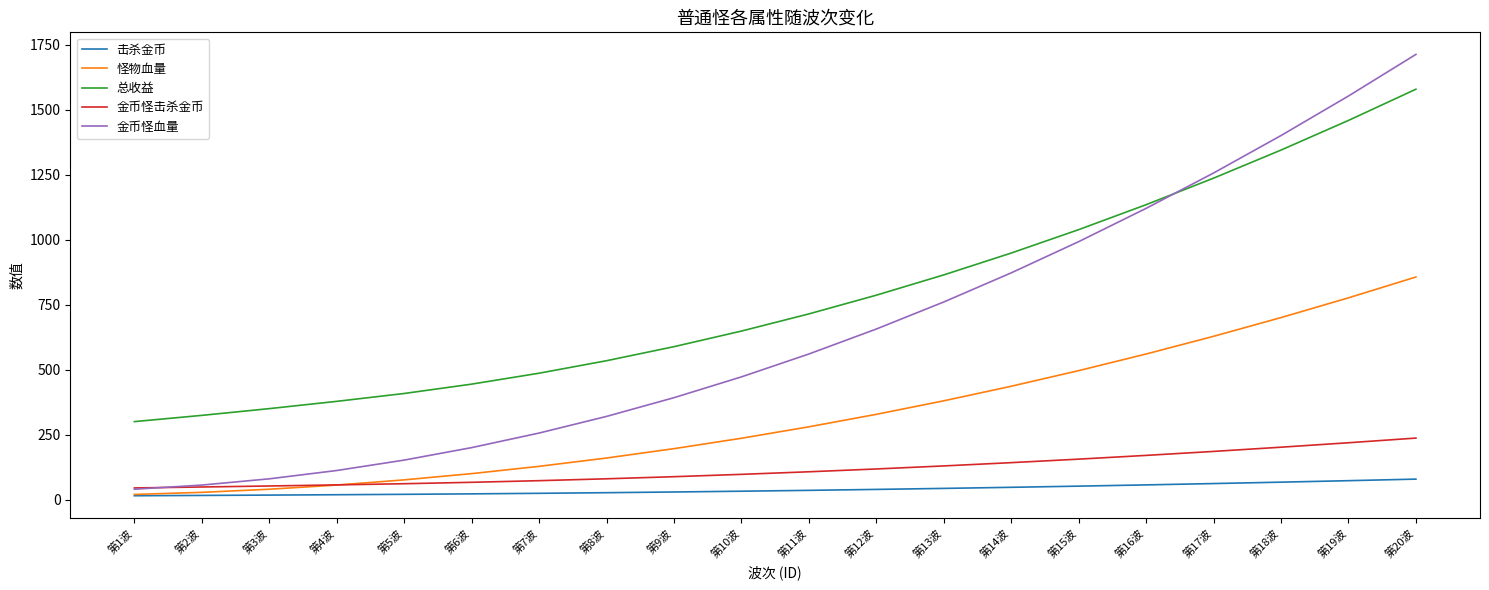

What is the sum of all 总收益 values?

15562.2